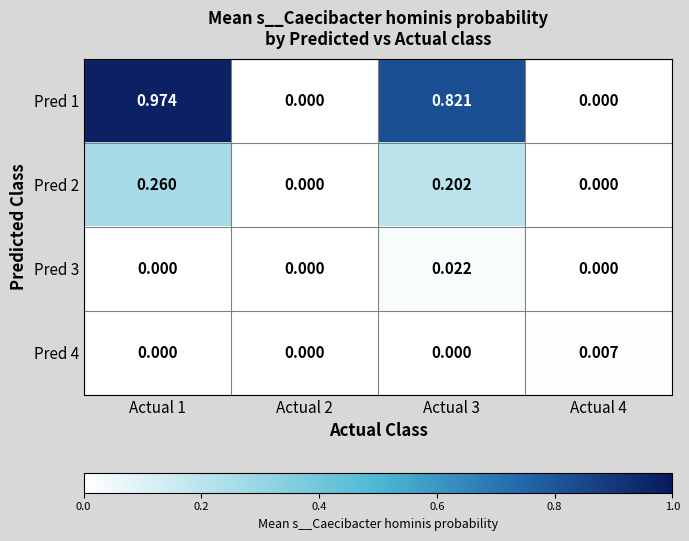

Is the value of Pred 2 at Actual 1 greater than the value of Pred 3 at Actual 1?

Yes